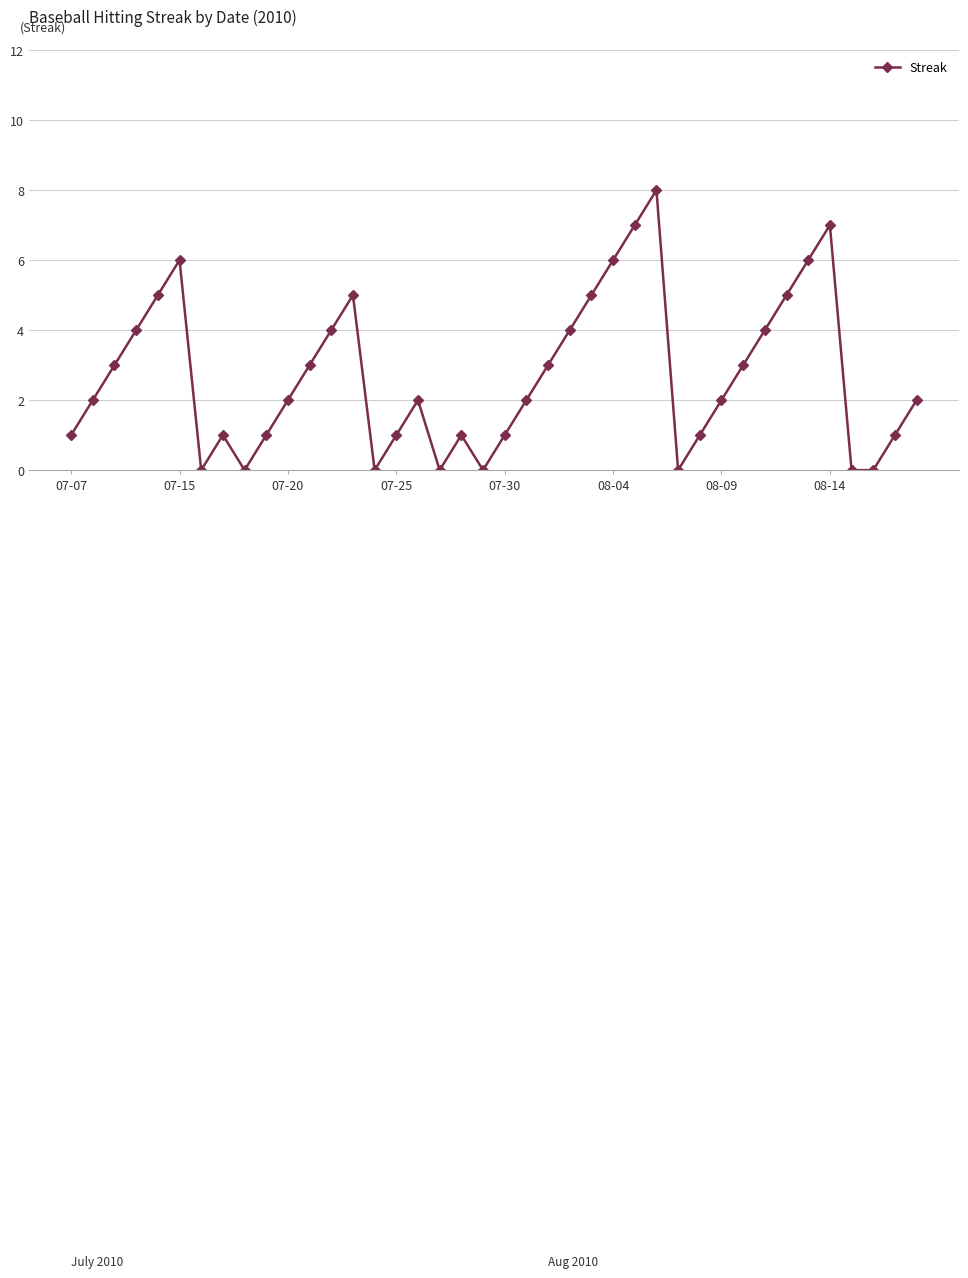

What is the maximum value shown in the chart?

8